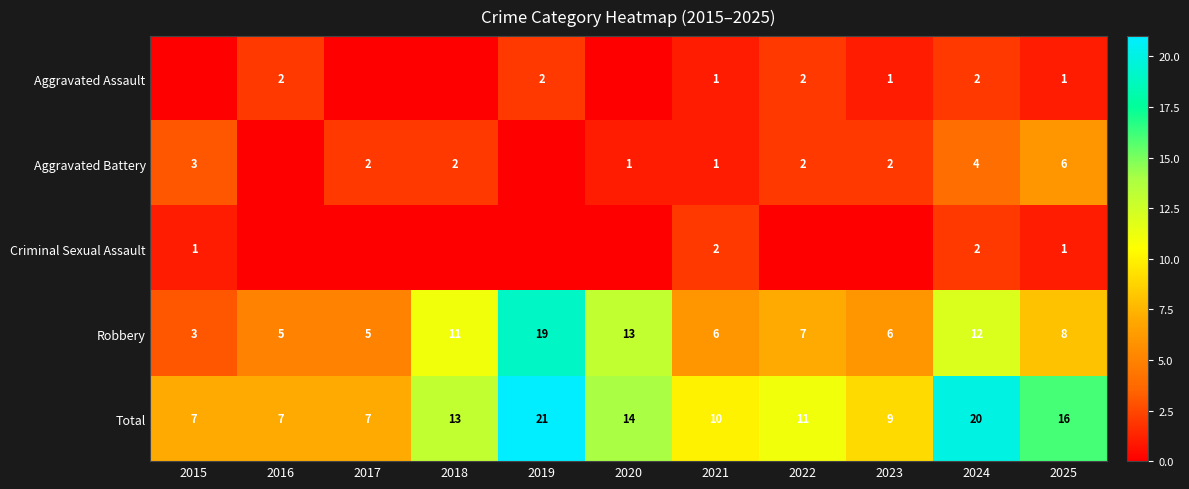

What is the maximum value for Robbery?

19